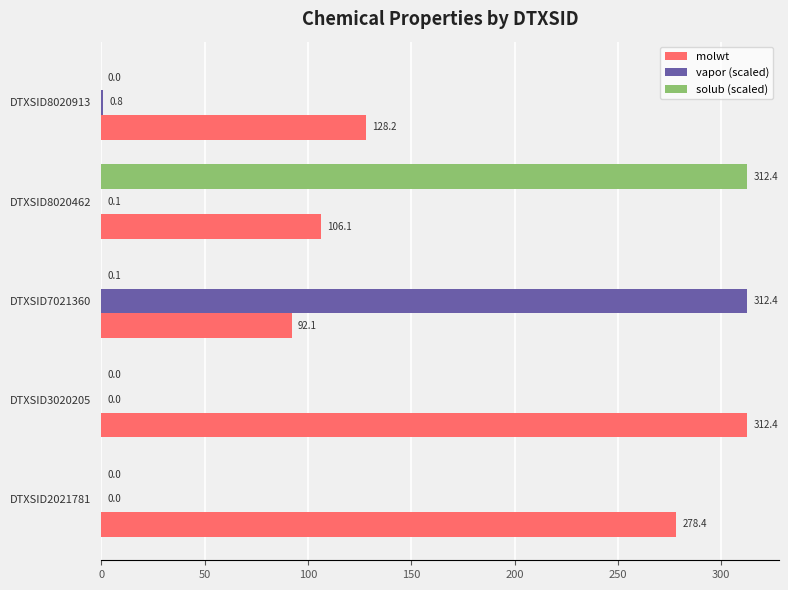

Which series has the largest total across all categories?

molwt